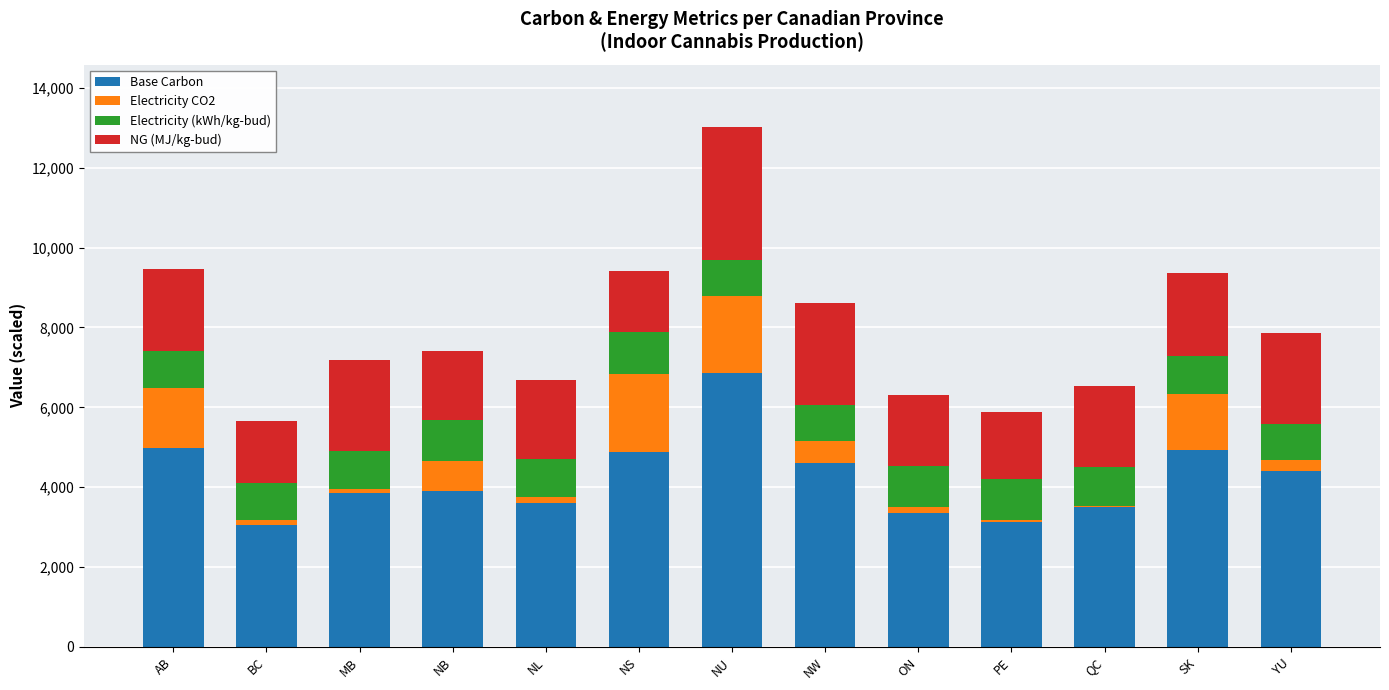

The value of Base Carbon at NL is 5759.2. True or false?

False